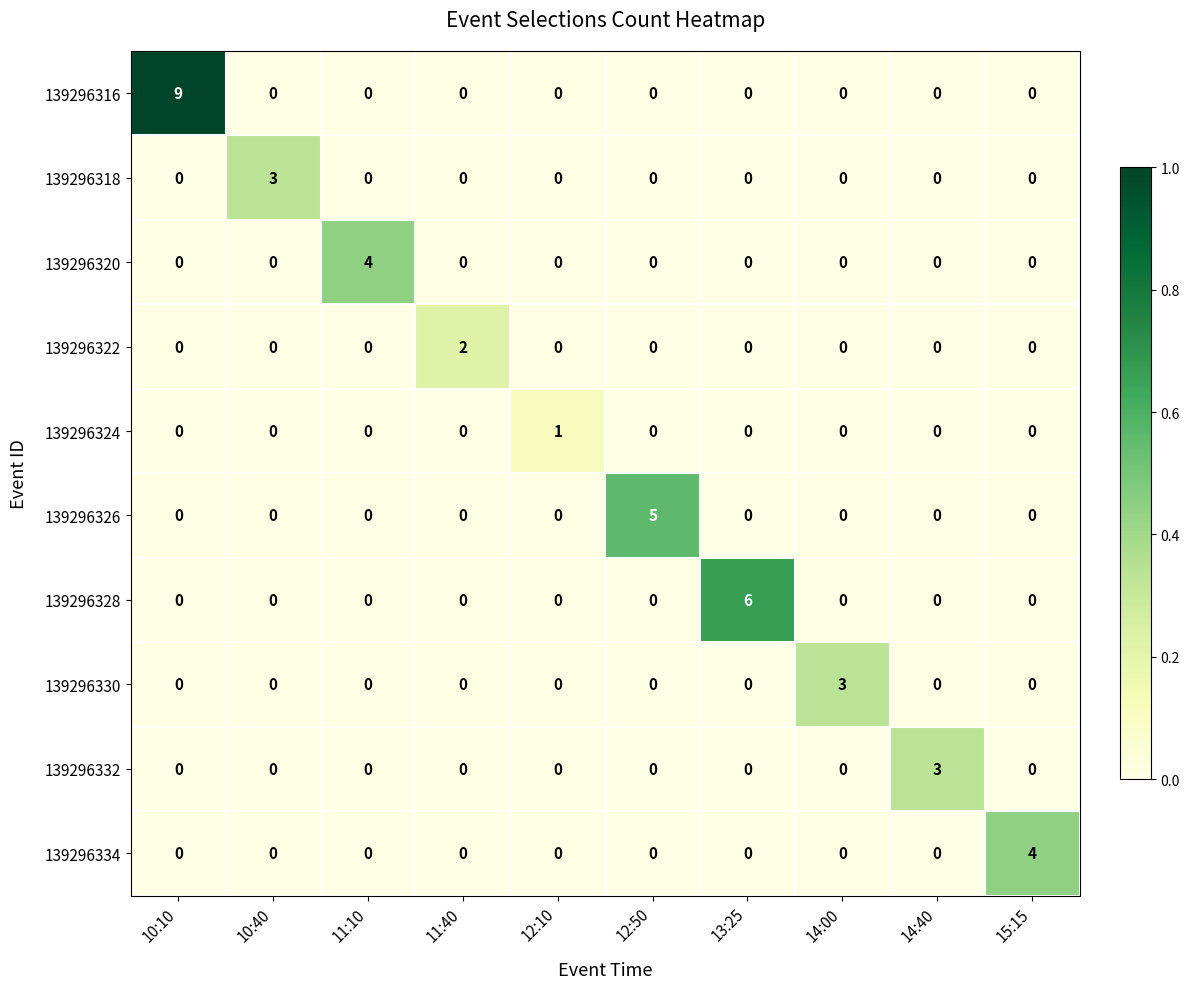

The value of 139296326 at 14:40 is 2. True or false?

False